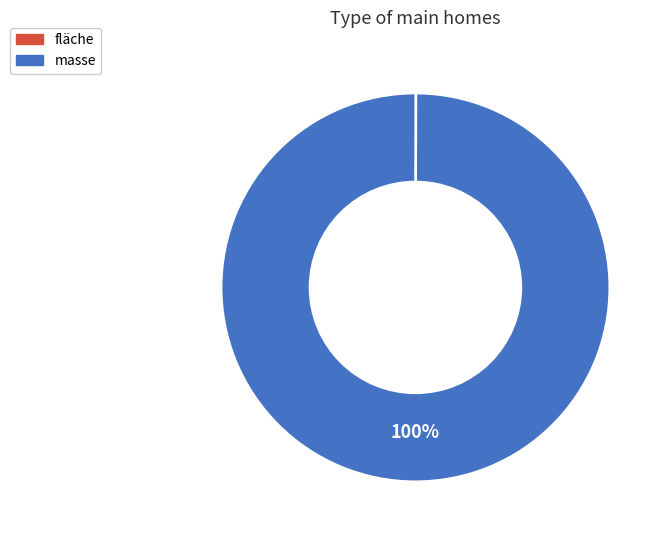

Is it true that masse is 100% of the pie?

True